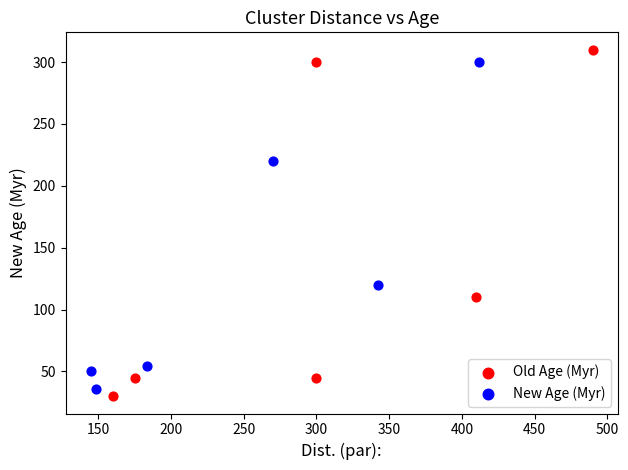

Which series has the widest spread of Y values?

Old Age (Myr)